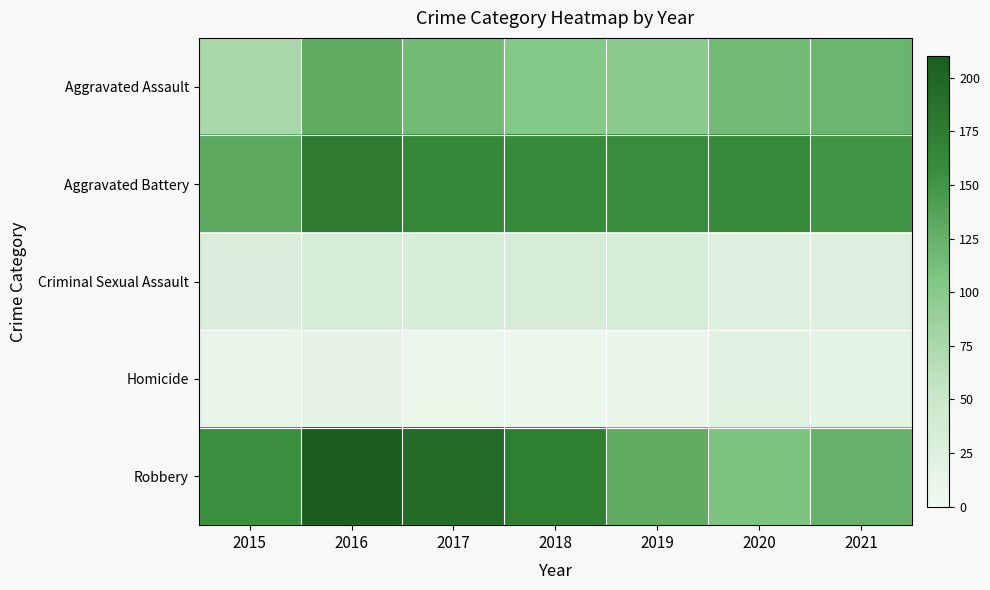

Which series has the widest spread of values?

Robbery